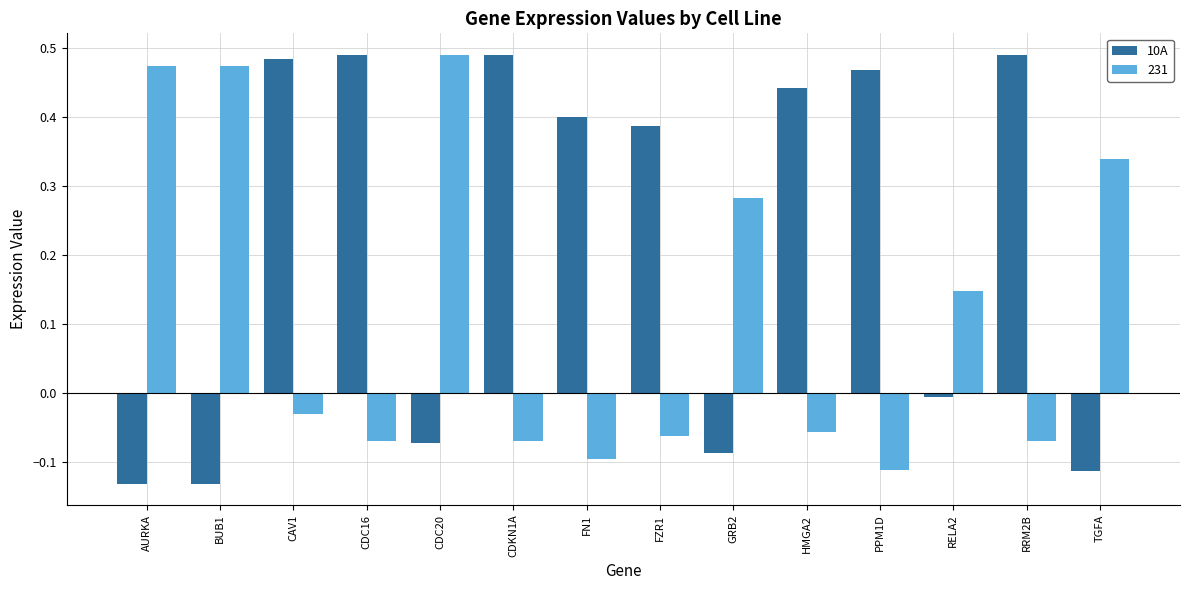

Rank the series by their average value, from lowest to highest.

231, 10A